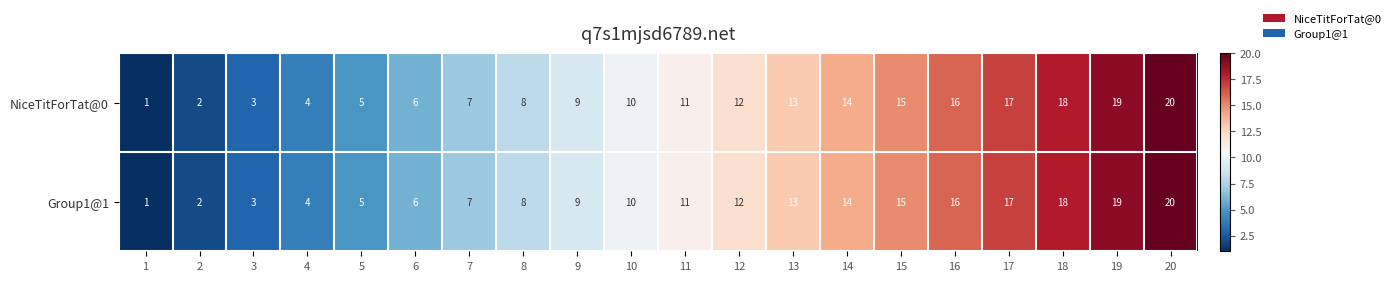

Is the value of Group1@1 at 9 greater than the value of NiceTitForTat@0 at 5?

Yes